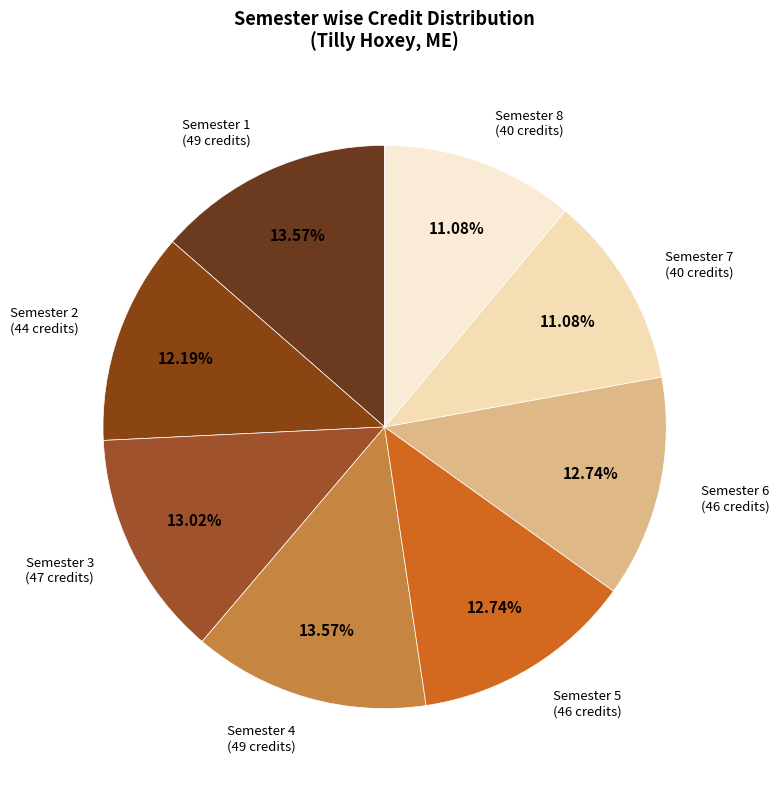

To the nearest percent, what is the average slice percentage?

12%